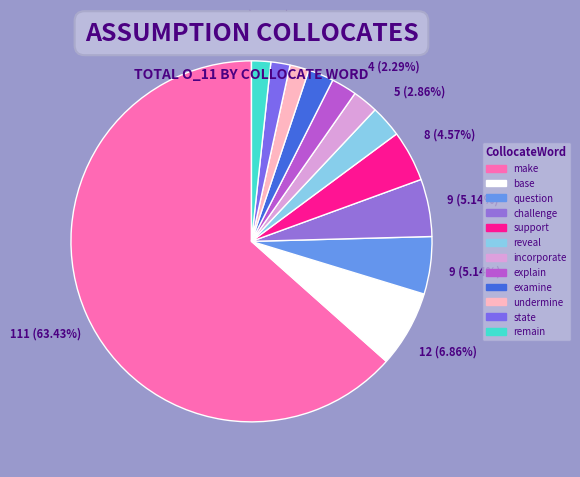

How many segments does this pie chart have?

12